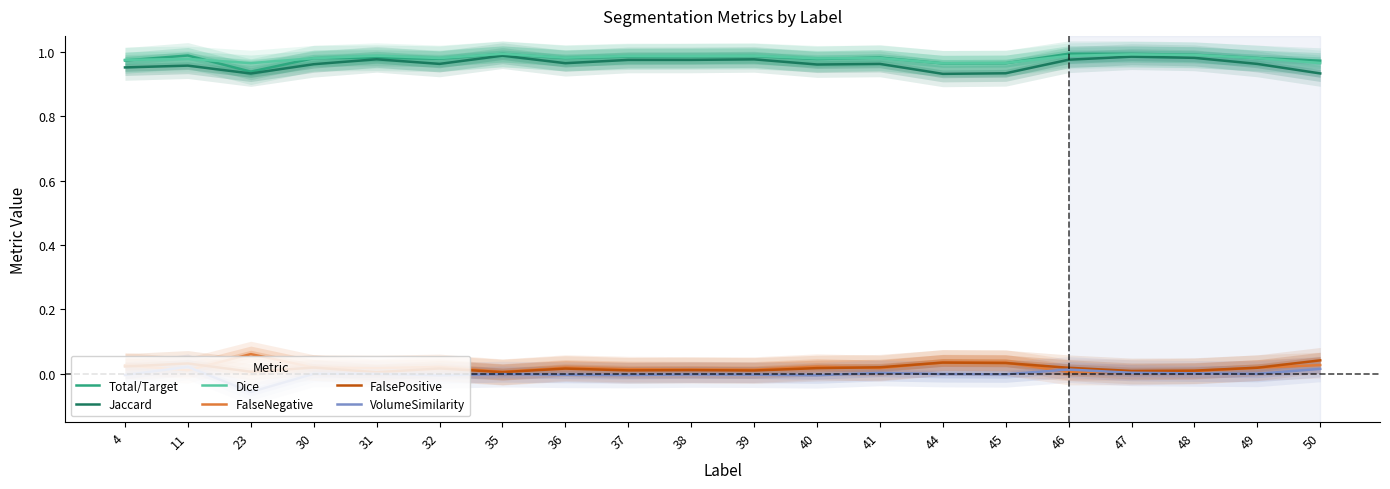

Rank the series by their maximum value, from lowest to highest.

VolumeSimilarity, FalsePositive, FalseNegative, Jaccard, Dice, Total/Target